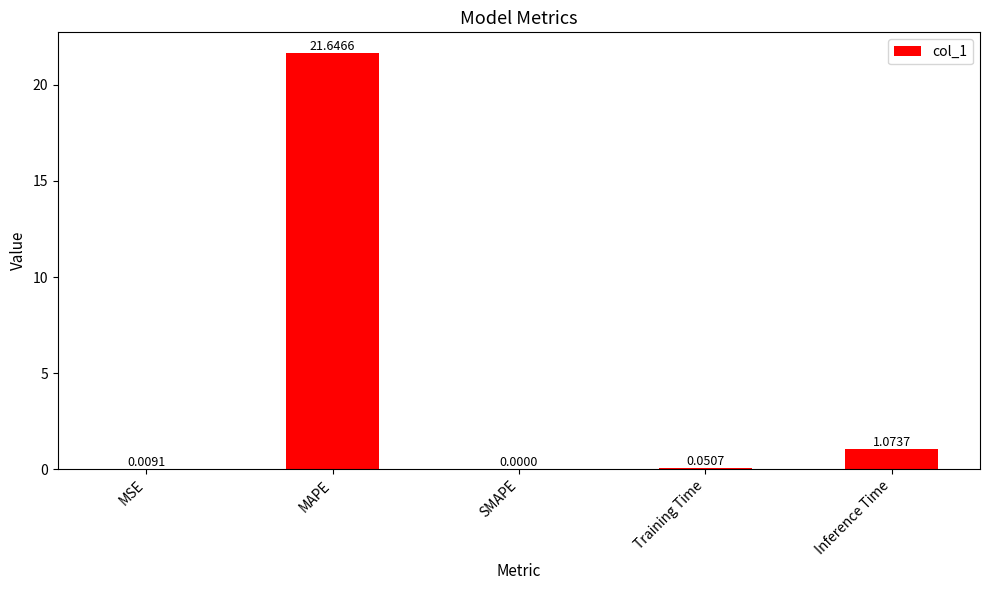

What is the sum of the values at Training Time and MAPE?

21.7